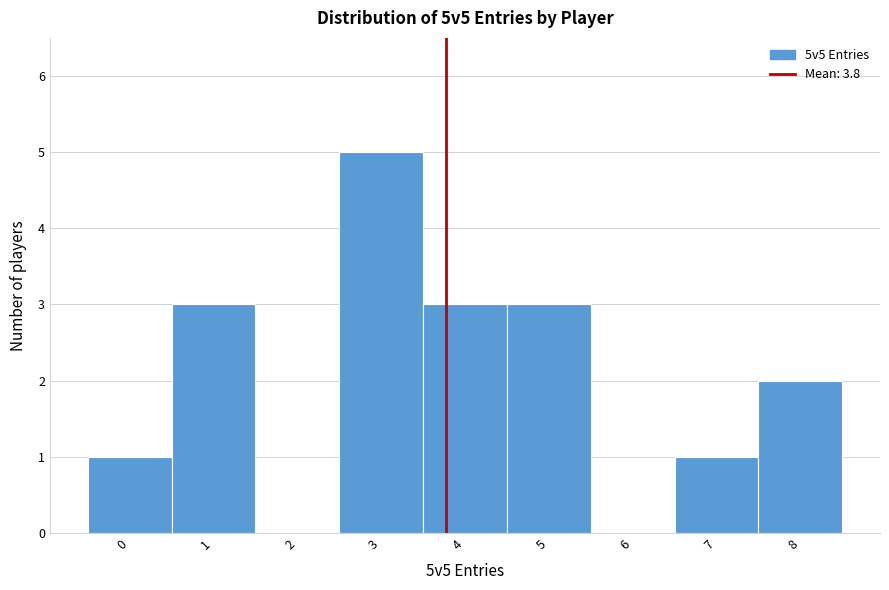

Which range on the x-axis has the tallest bar?

2.5 to 3.5